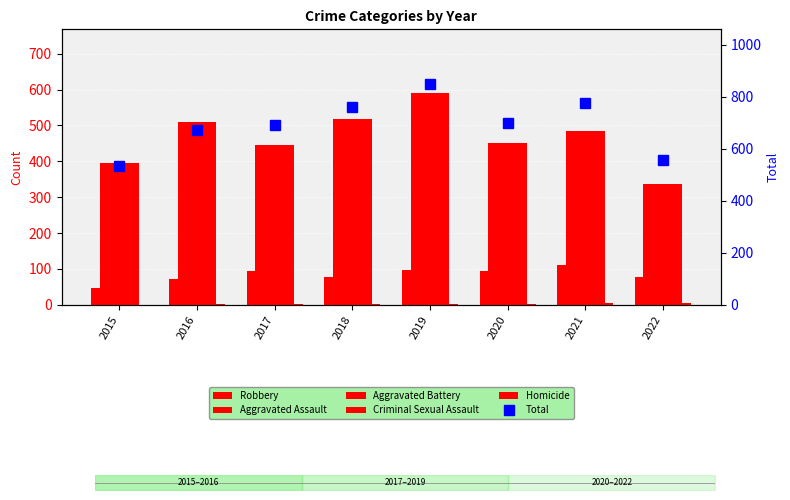

List the series in order of their peak value, highest first.

Total, Robbery, Aggravated Battery, Aggravated Assault, Criminal Sexual Assault, Homicide